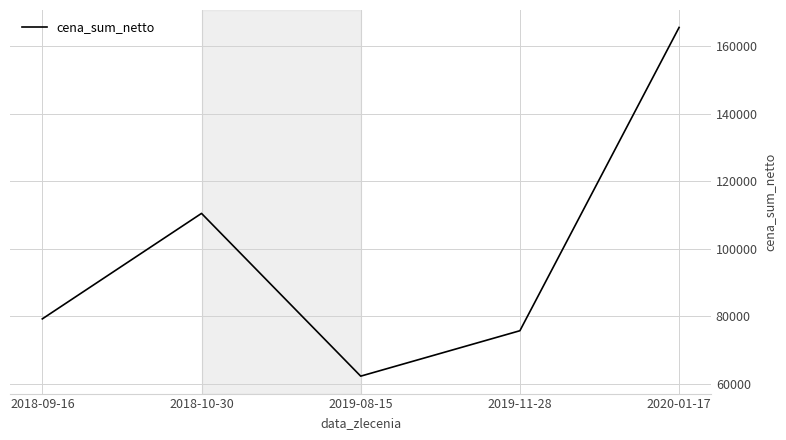

Rank the categories by value from lowest to highest.

2019-08-15, 2019-11-28, 2018-09-16, 2018-10-30, 2020-01-17